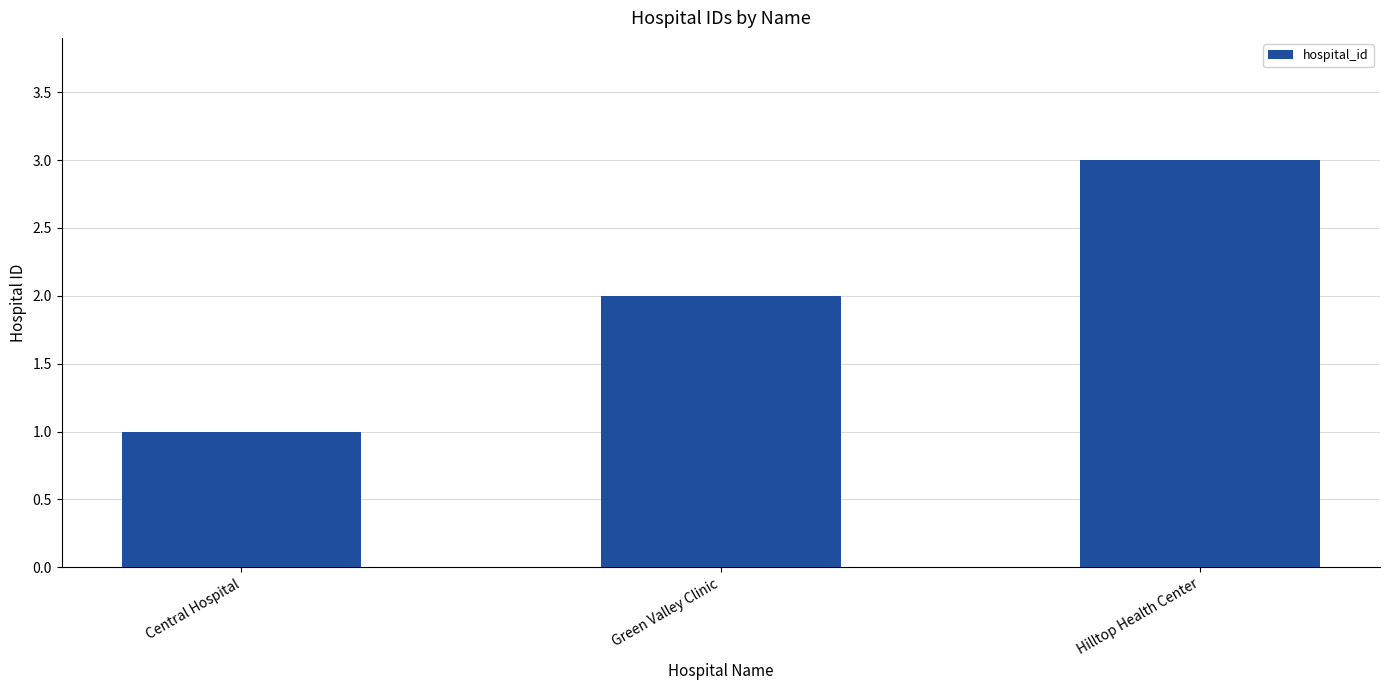

What is the sum of the values at Green Valley Clinic and Hilltop Health Center?

5